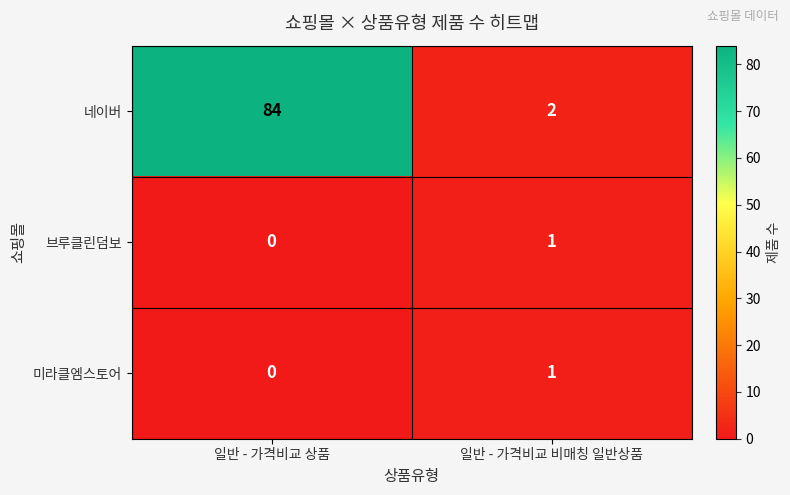

Is it true that 네이버 equals 144 at 일반 - 가격비교 상품?

False